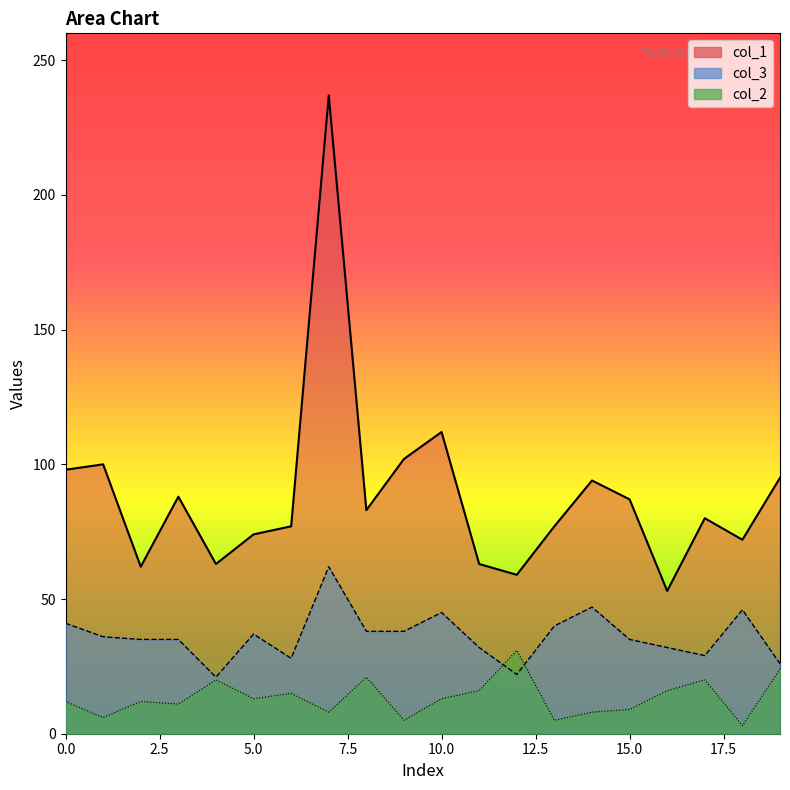

What is the sum of all col_1 line values?

1776